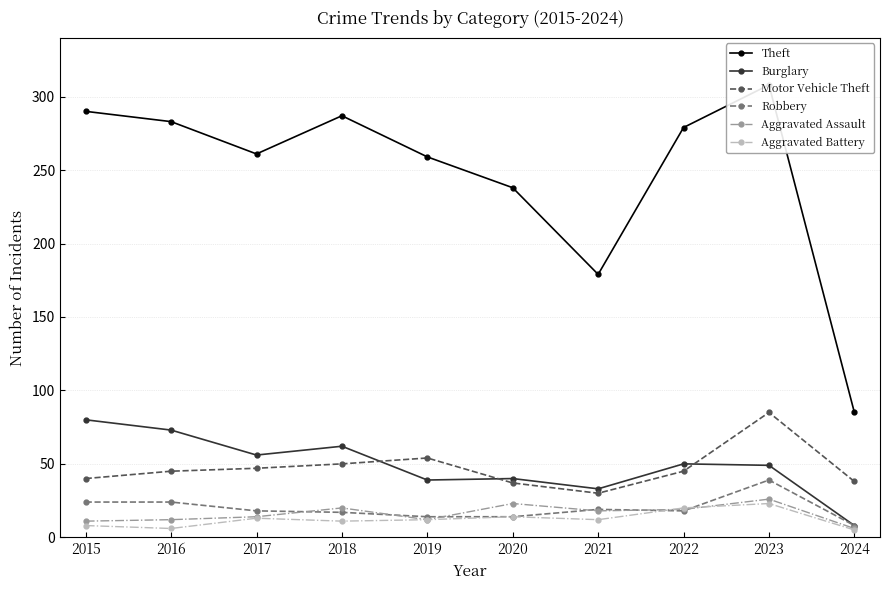

What is the total value across all series at 2023?

530